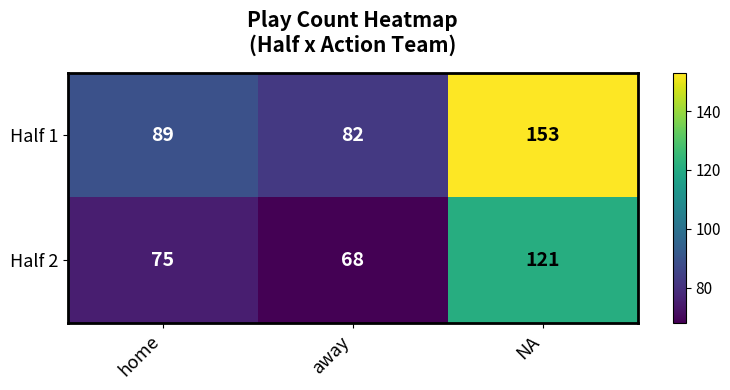

Read the Half 2 value at NA.

121